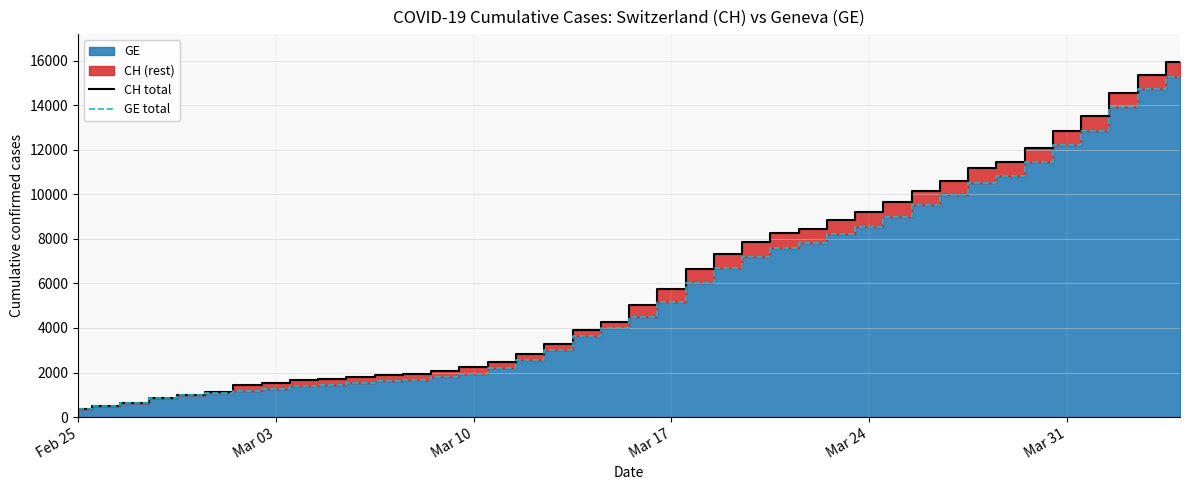

What is the maximum value shown in the chart?

15926